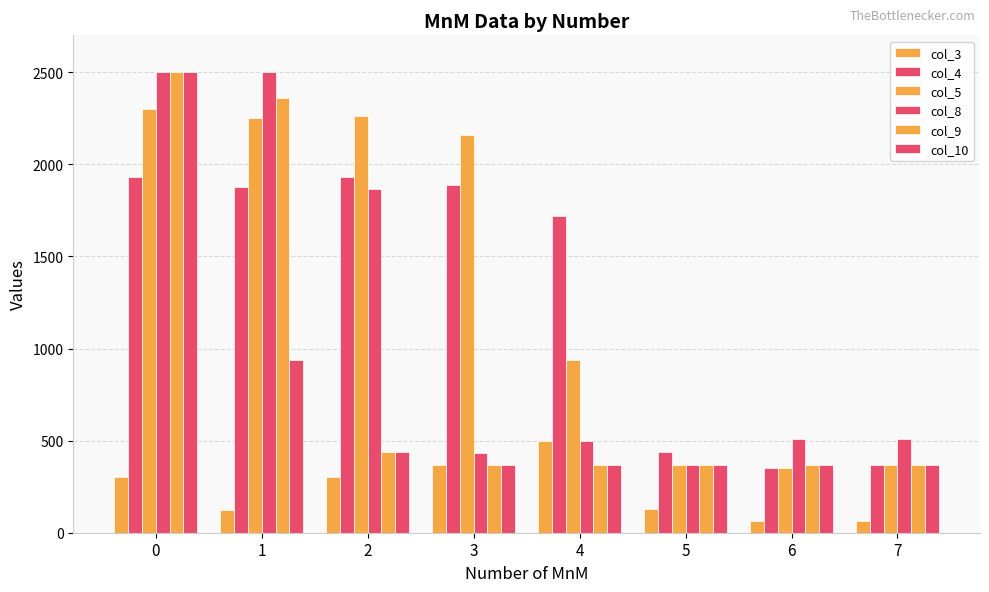

What is the value of the col_10 bar at the 8th from the left?

370